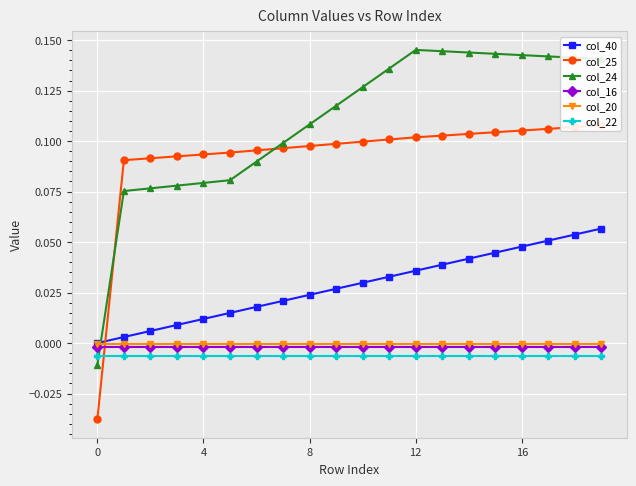

Count the col_25 values in the range 0 to 1.

19